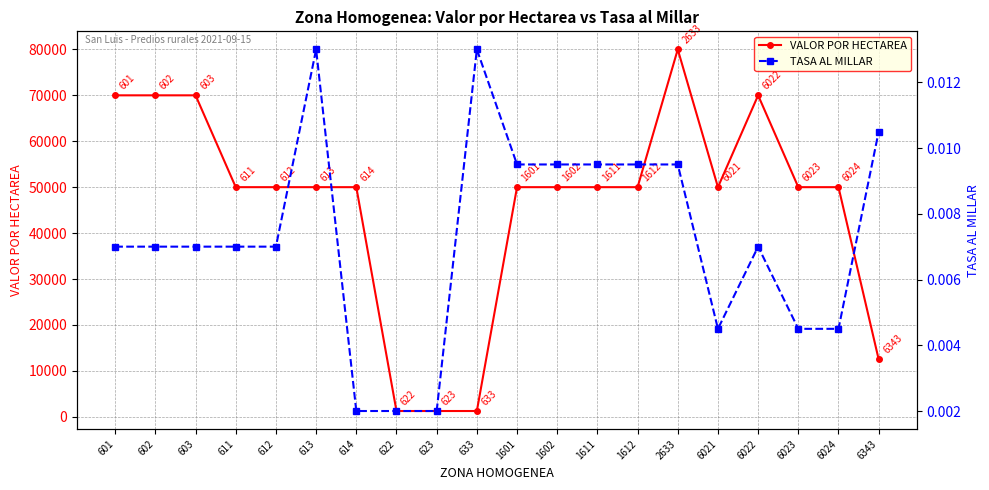

What is the sum of the VALOR POR HECTAREA values at 622 and 6022?

71250